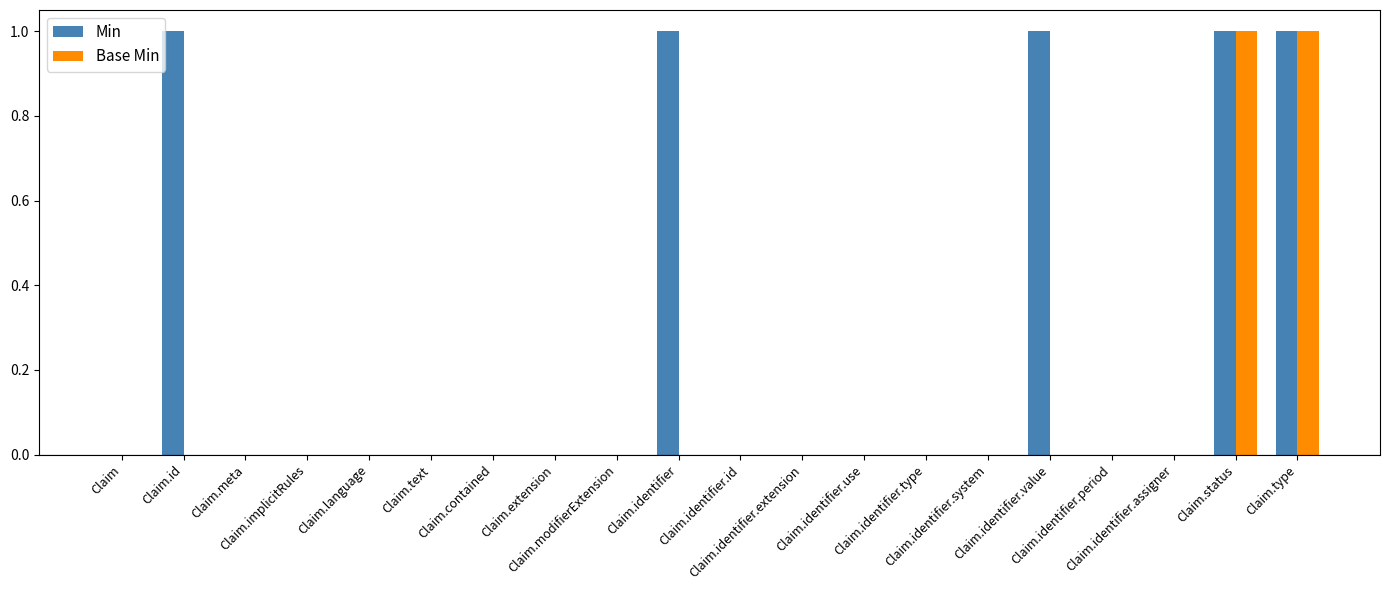

How many Min values are between 0 and 1?

20